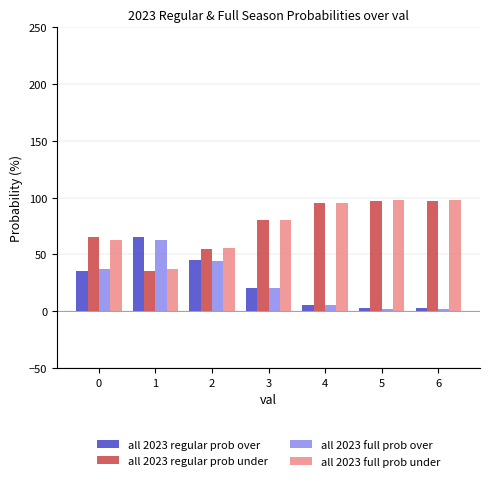

What is the maximum value for all 2023 regular prob under?

97